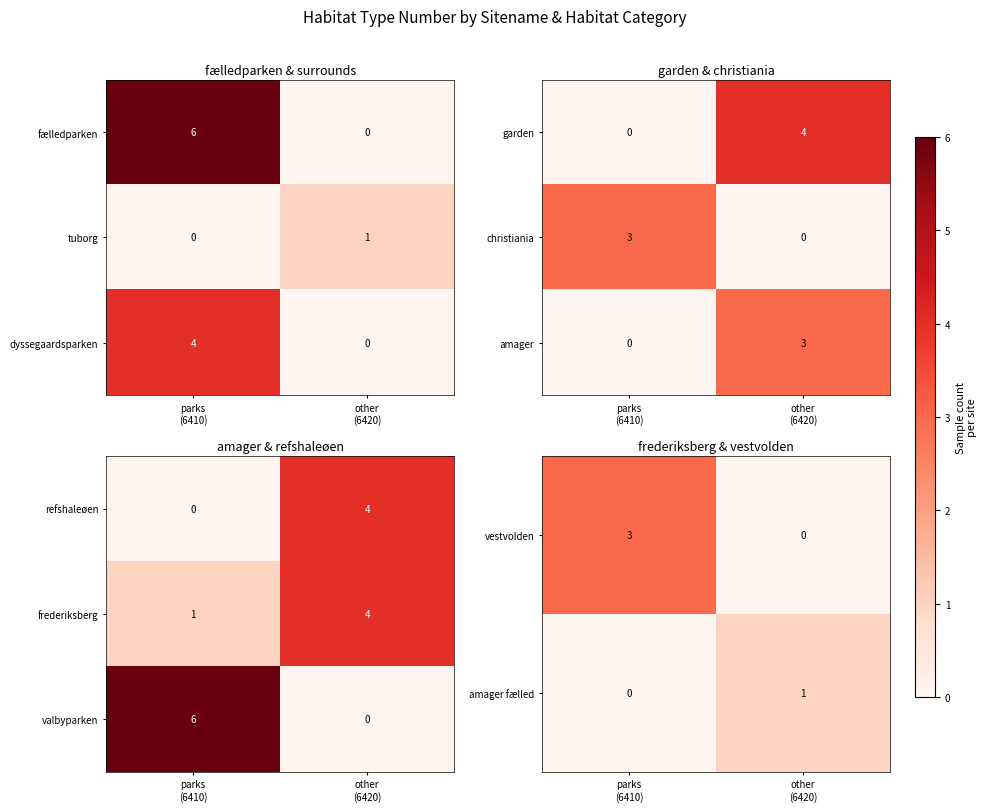

What is the sum of all frederiksberg values?

5